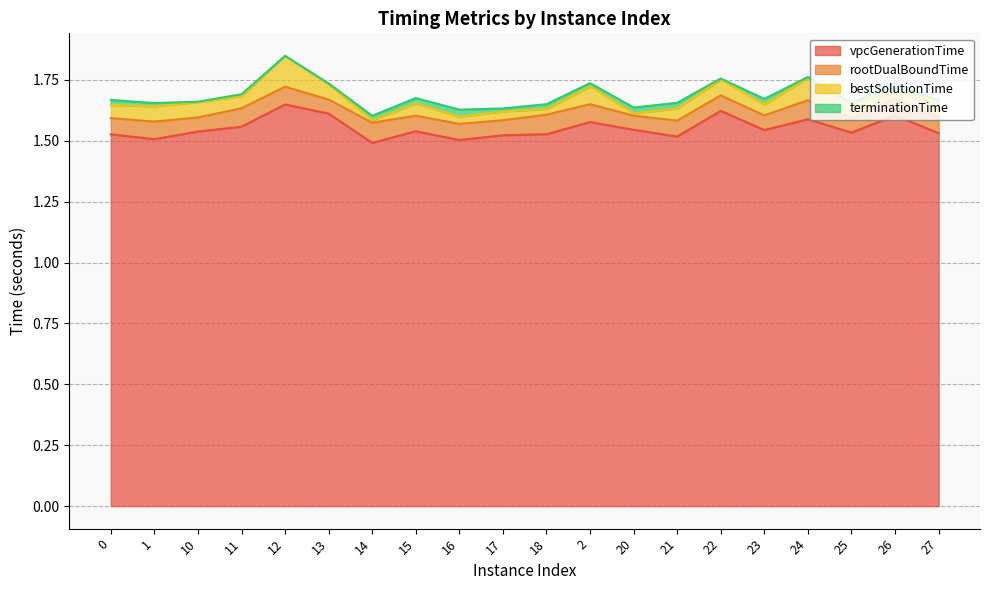

The vpcGenerationTime series shows 0.8 at 22. True or false?

False